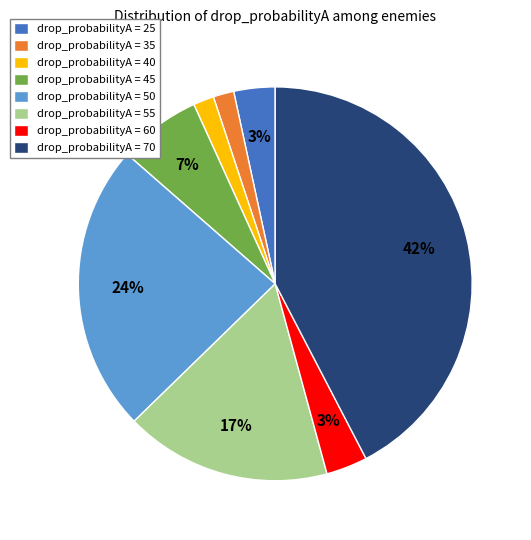

The drop_probabilityA = 25 slice represents 3% of the pie. True or false?

True